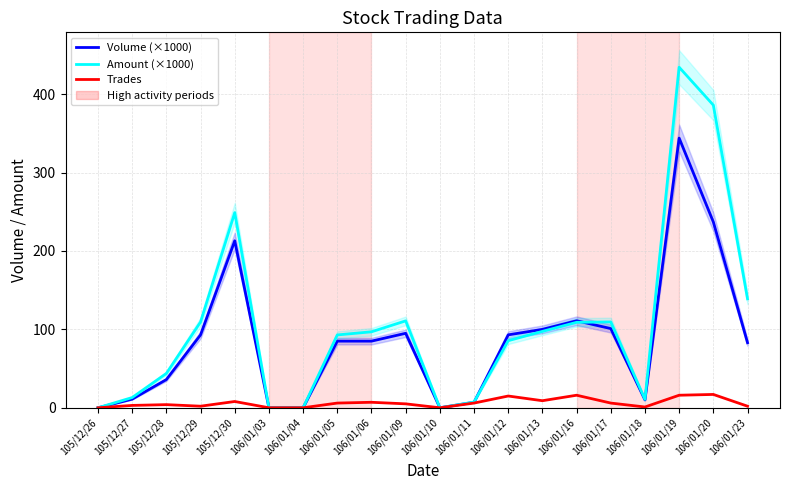

After their last crossing, which series has the higher values: Volume (×1000) or Amount (×1000)?

Amount (×1000)